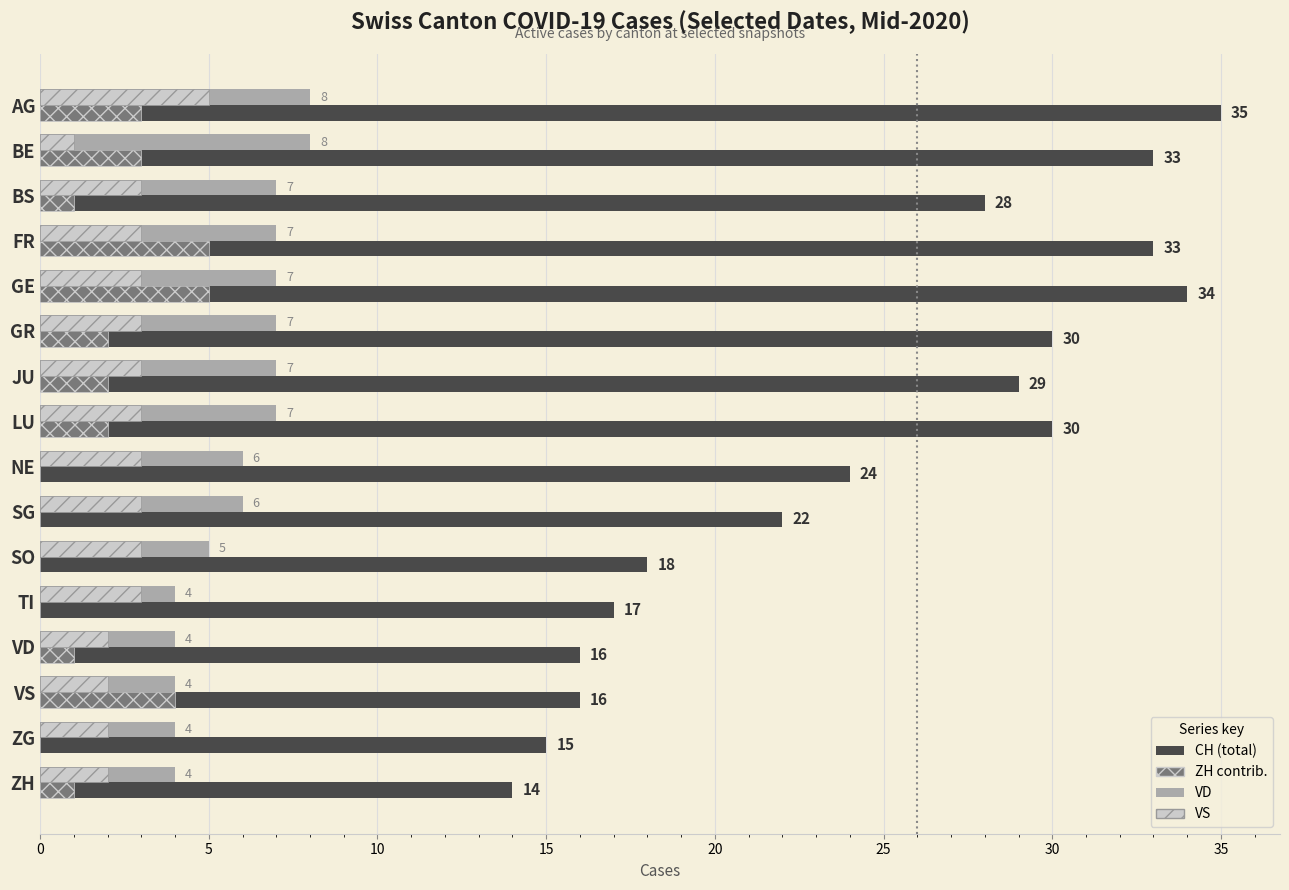

What is the greatest value displayed?

35